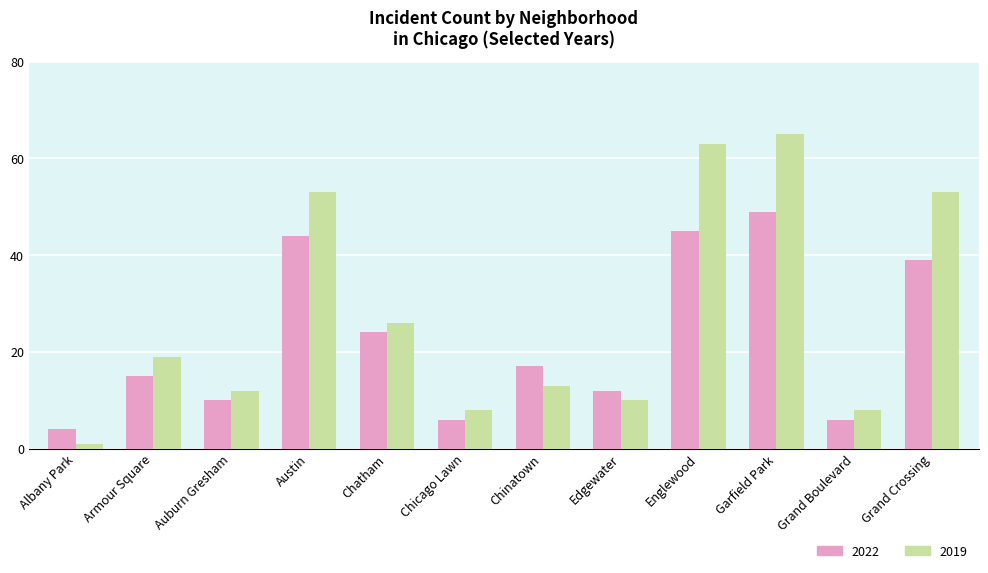

What is the spread (max minus min) of values at Armour Square?

4